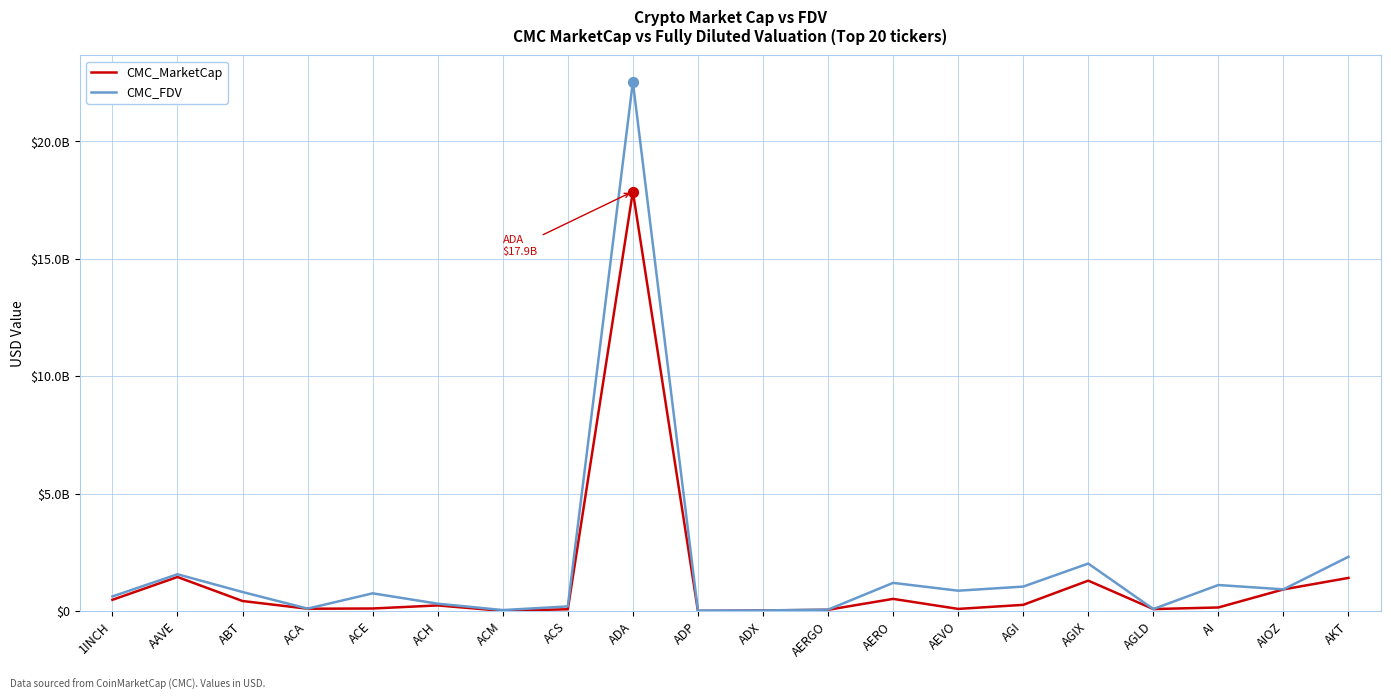

Which series has the largest total across all categories?

CMC_FDV